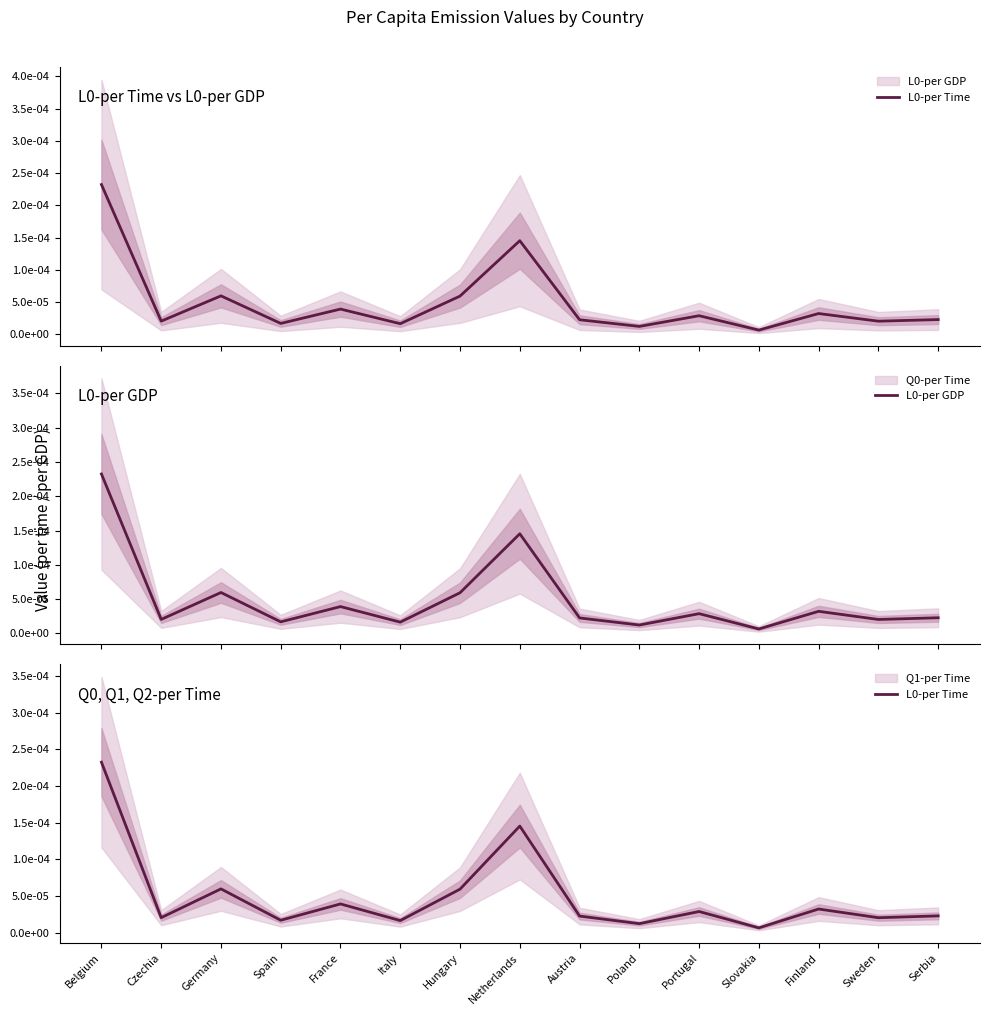

Rank the categories by L0-per Time value from lowest to highest.

Slovakia, Poland, Italy, Spain, Sweden, Czechia, Austria, Serbia, Portugal, Finland, France, Hungary, Germany, Netherlands, Belgium